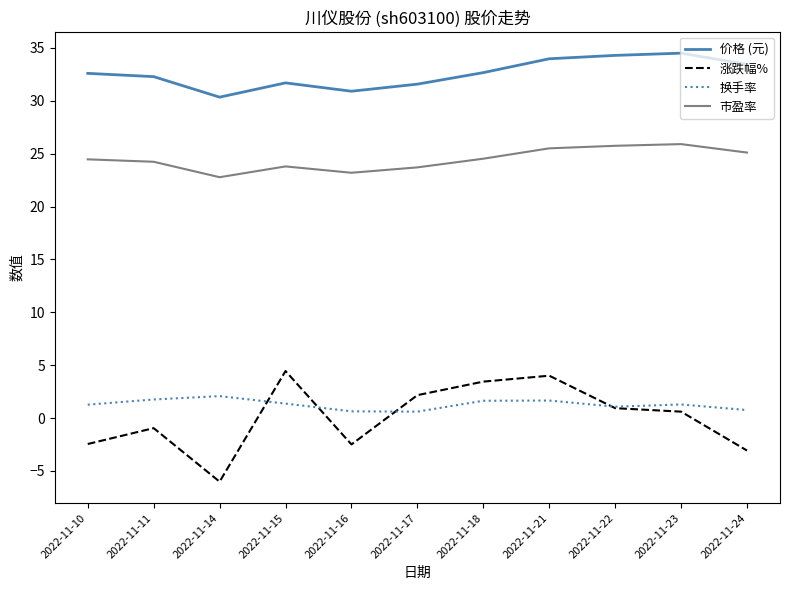

The 涨跌幅% series shows 0.9 at 2022-11-22. True or false?

True